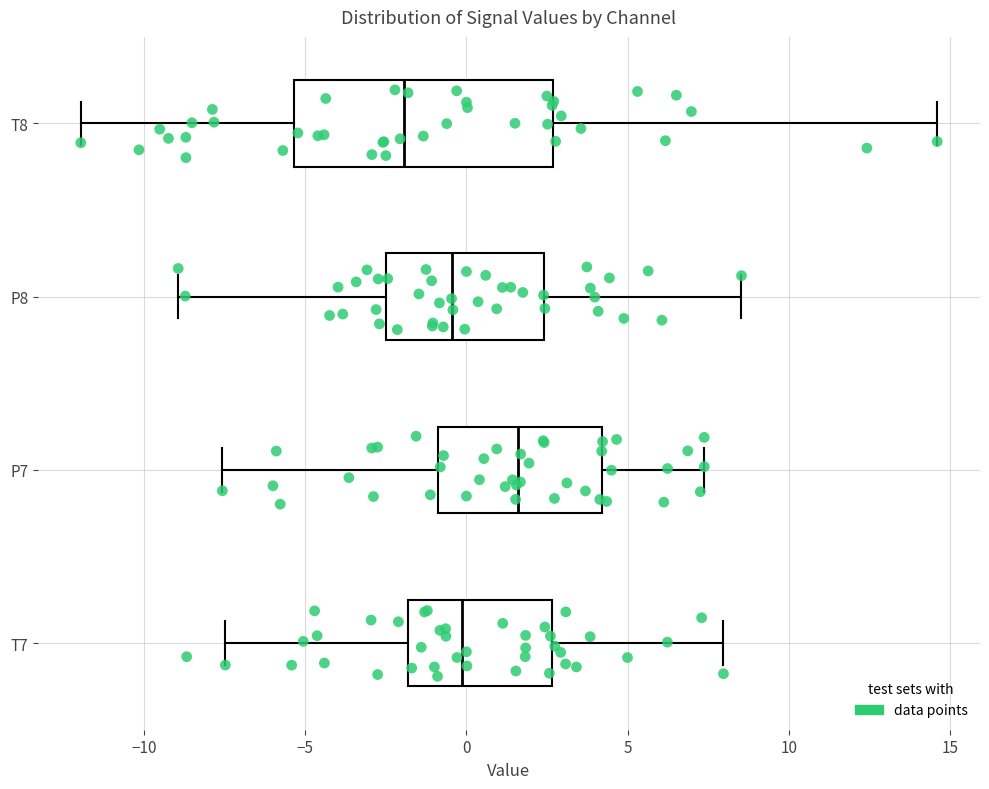

Reading bottom to top, read every box against the x-axis: the position of its median line, the range the box covers, and the ends of its whiskers. The values are not printed on the chart, so give them approximately, as read against the axis.

T7: median 0.0, box -2.0 to 2.5, whiskers -7.5 to 8.0
P7: median 1.5, box -1.0 to 4.0, whiskers -7.5 to 7.5
P8: median -0.5, box -2.5 to 2.5, whiskers -9.0 to 8.5
T8: median -2.0, box -5.5 to 2.5, whiskers -12.0 to 14.5